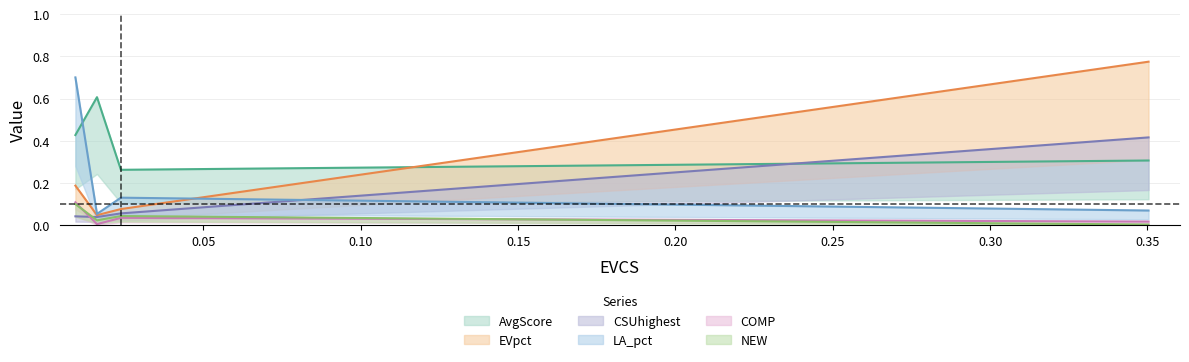

What is the difference between the highest and lowest values at 1?

0.2